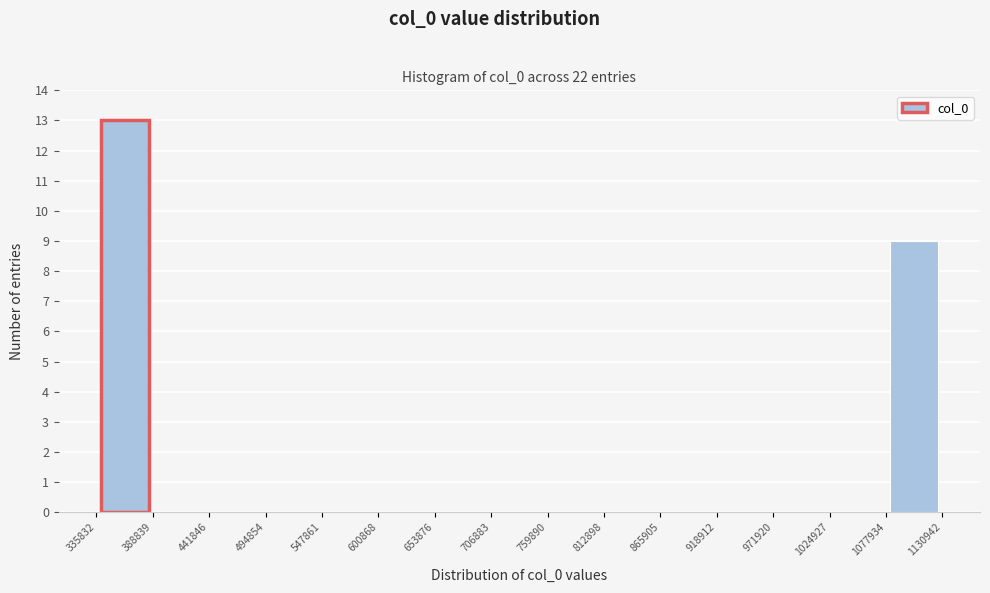

Reading left to right, list every bar in this chart as the range it spans on the x-axis followed by its height. The values are not printed on the chart, so give them approximately, as read against the axis.

335832 to 388839: 13
388839 to 441846: 0
441846 to 494854: 0
494854 to 547861: 0
547861 to 600868: 0
600868 to 653876: 0
653876 to 706883: 0
706883 to 759890: 0
759890 to 812898: 0
812898 to 865905: 0
865905 to 918912: 0
918912 to 971920: 0
971920 to 1024927: 0
1024927 to 1077934: 0
1077934 to 1130942: 9